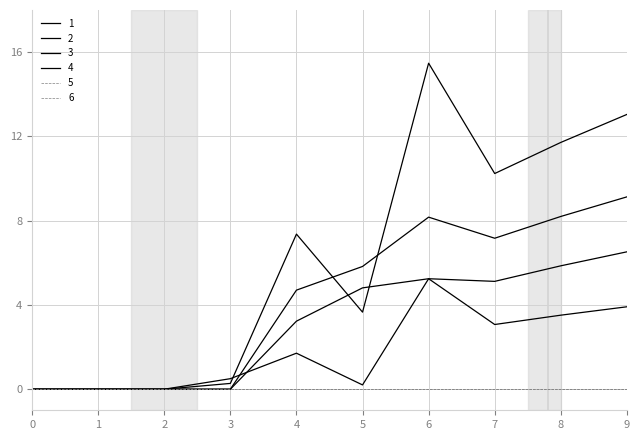

Does the chart have visible grid lines?

Yes